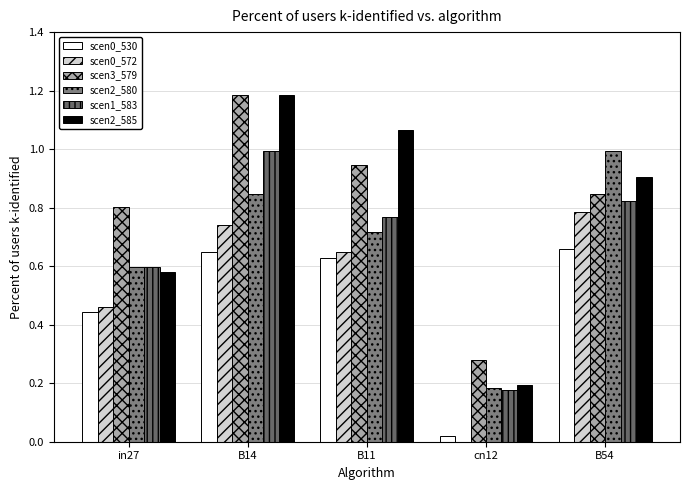

Are the bars grouped side by side (vs. stacked)?

Yes